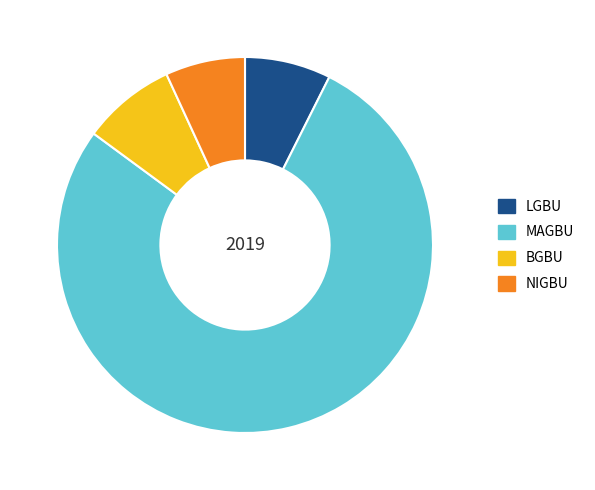

Do LGBU and NIGBU together represent more than half of the pie?

No